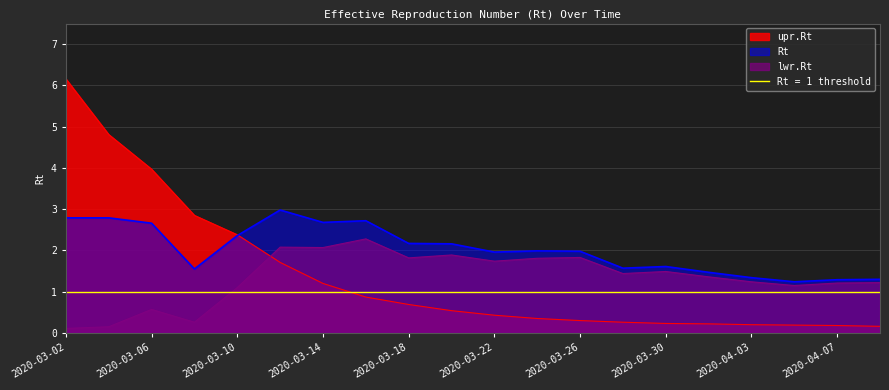

Rank the categories by Rt value from lowest to highest.

2020-04-05, 2020-04-07, 2020-04-09, 2020-04-03, 2020-04-01, 2020-03-08, 2020-03-28, 2020-03-30, 2020-03-22, 2020-03-26, 2020-03-24, 2020-03-20, 2020-03-18, 2020-03-10, 2020-03-06, 2020-03-14, 2020-03-16, 2020-03-02, 2020-03-04, 2020-03-12